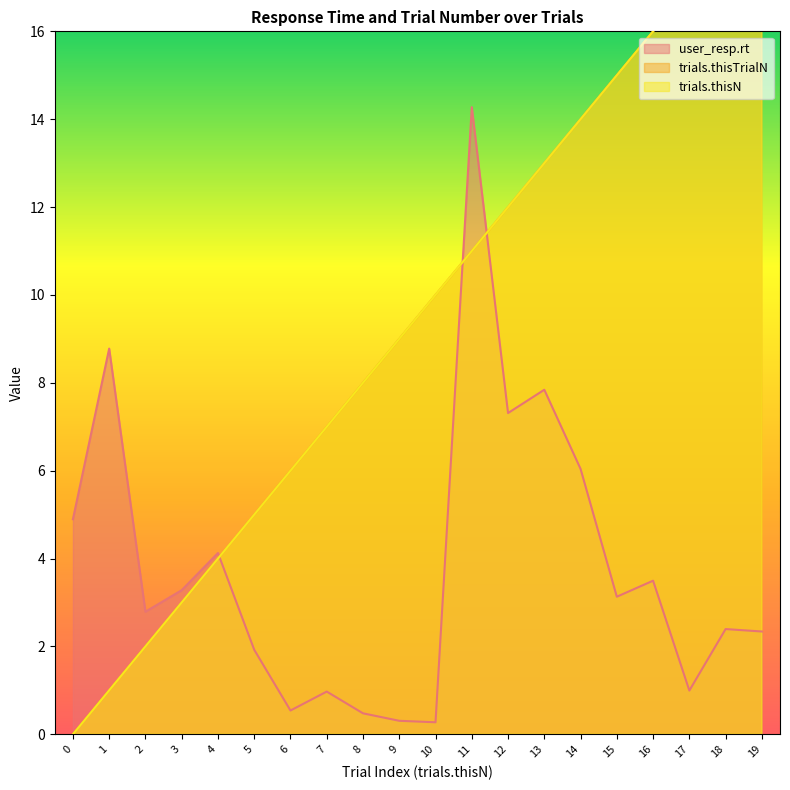

Which has a higher value, 5 or 2?

2